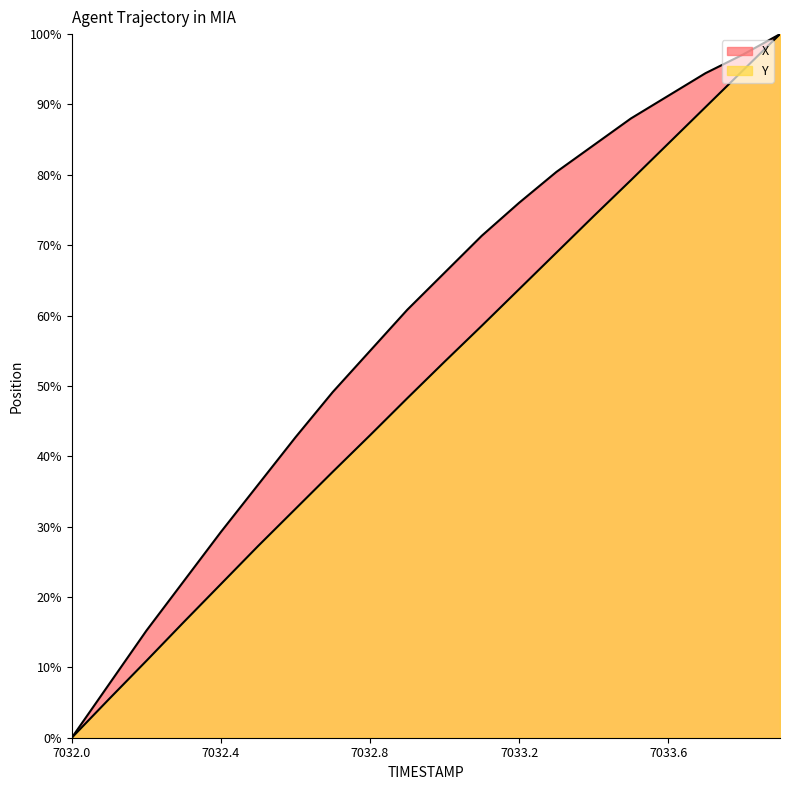

The value of Y at 7033.8 is 94.8. True or false?

True